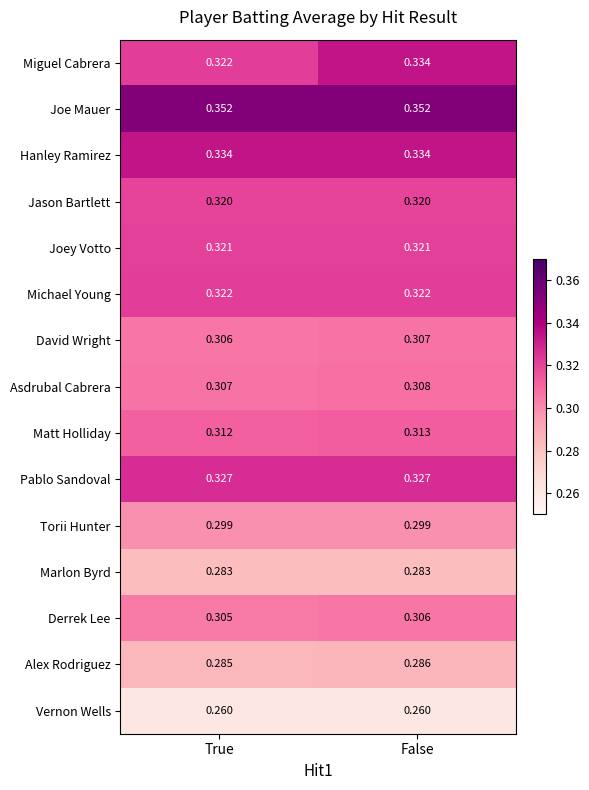

Which series changed the most between True and False?

Miguel Cabrera